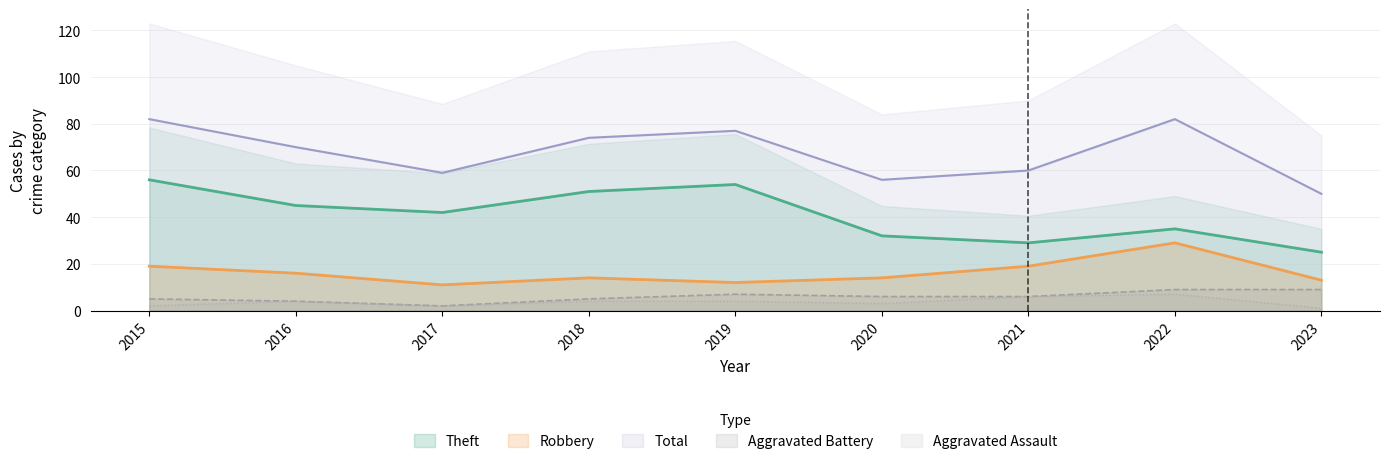

Which label corresponds to the largest value in the chart?

2015